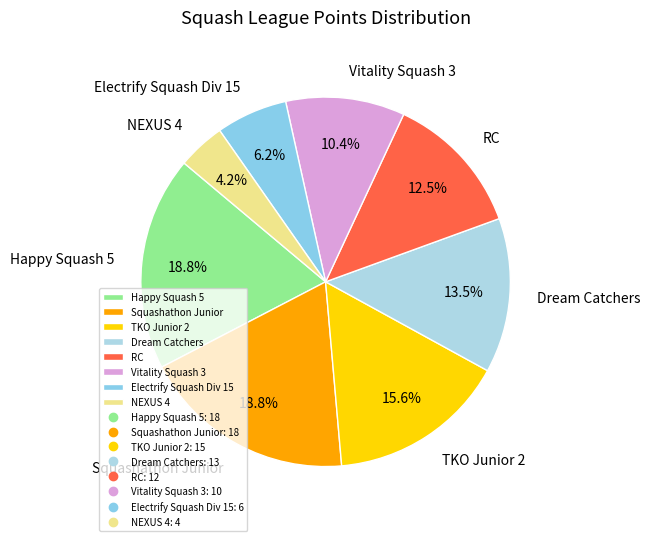

Which has a higher value, Dream Catchers or Vitality Squash 3?

Dream Catchers